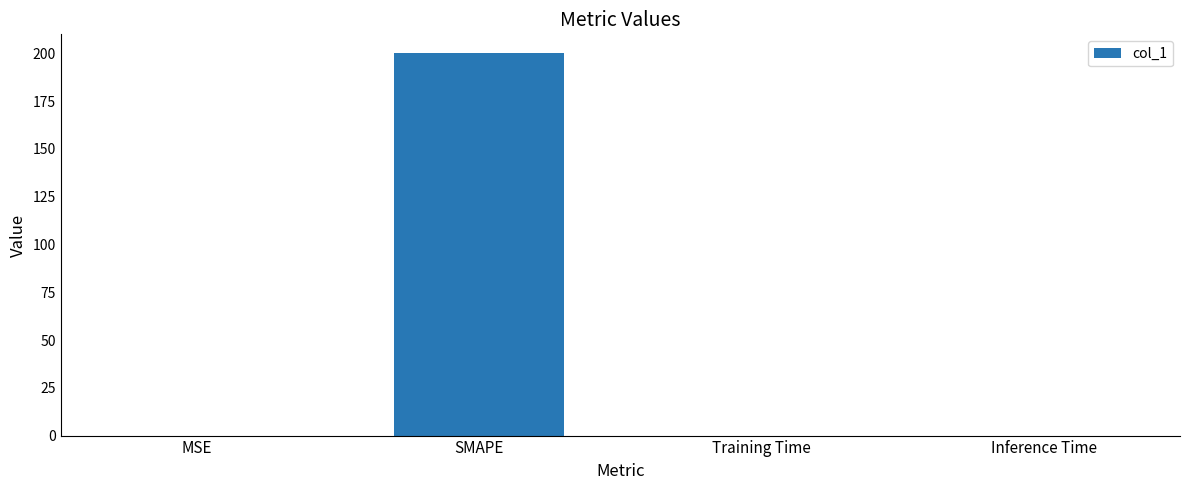

True or false: the data shows 49.5 at SMAPE.

False